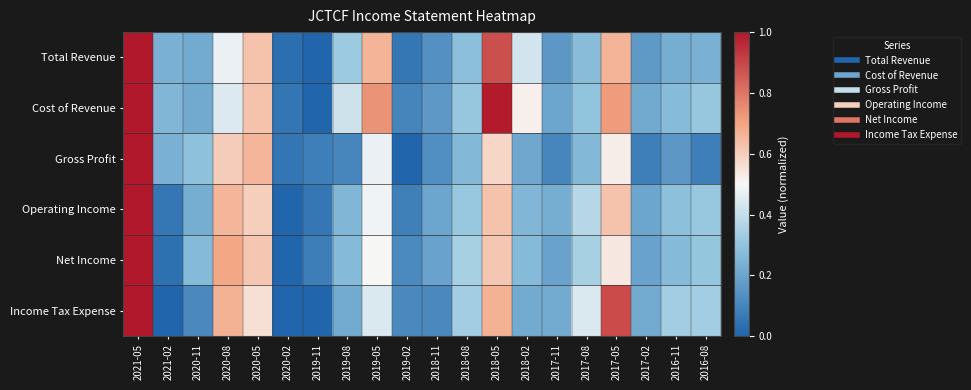

How many distinct data groups are displayed?

6